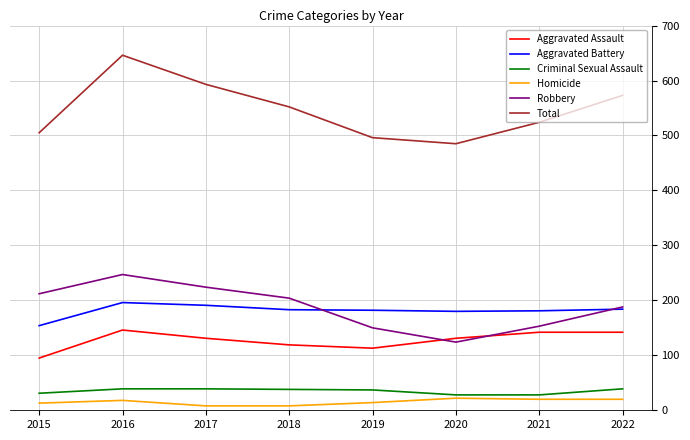

Which series has the largest total across all categories?

Total